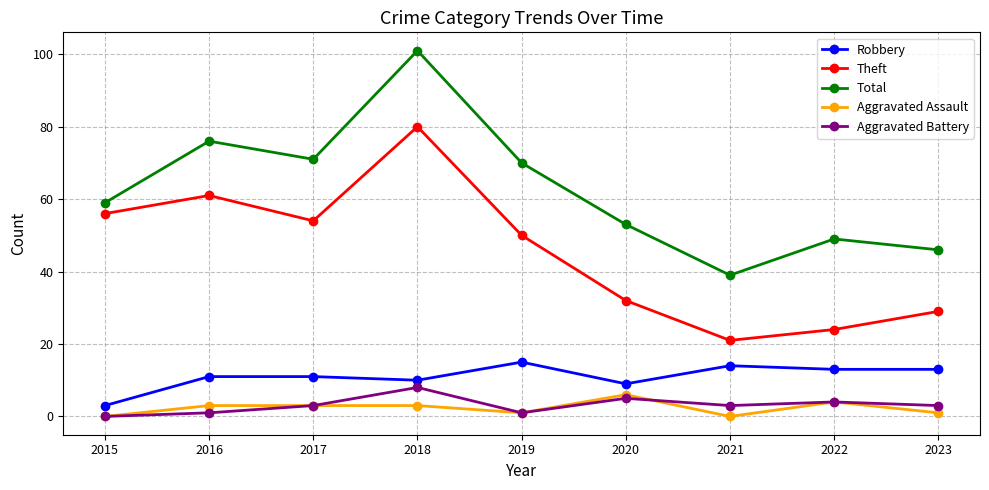

What are all the series names shown in the legend?

Robbery, Theft, Total, Aggravated Assault, Aggravated Battery